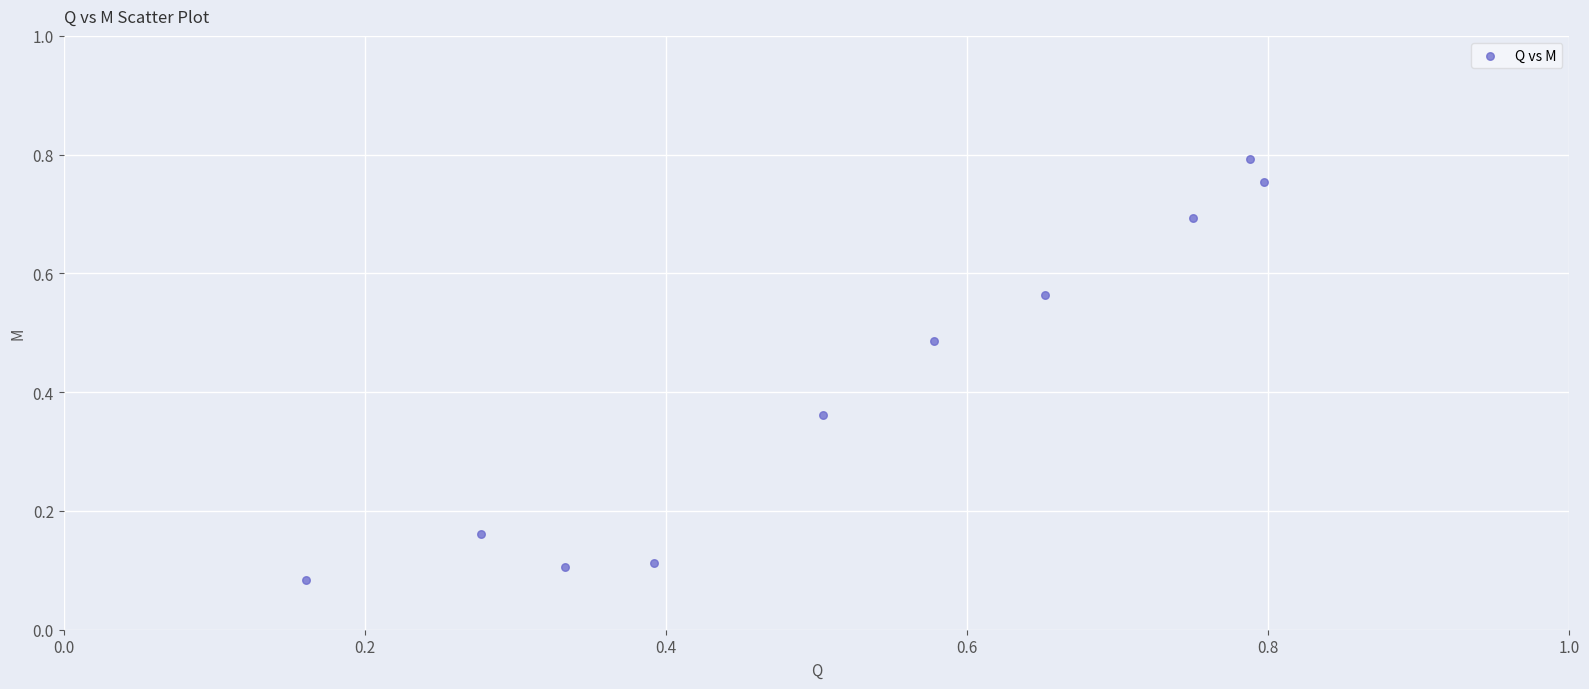

What is the range of Y values (max minus min)?

0.7